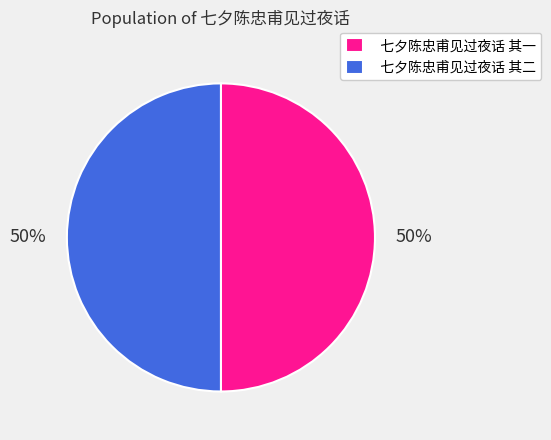

What percentage is the 七夕陈忠甫见过夜话 其二 slice, to the nearest percent?

50%